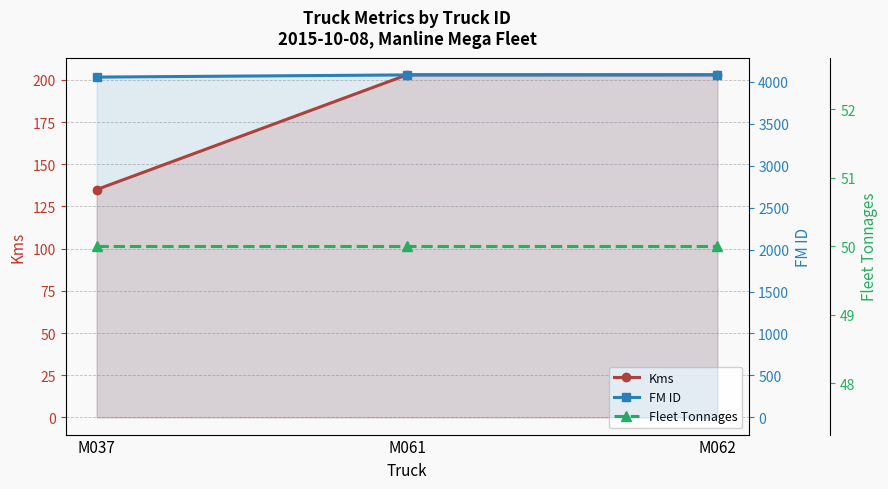

Is it true that Fleet Tonnages equals 50 at M037?

True